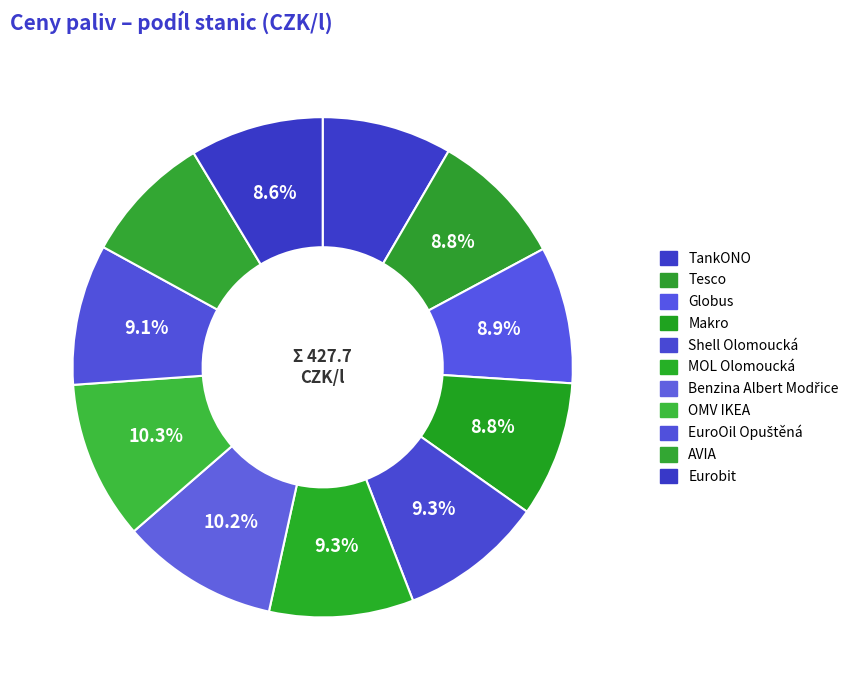

To the nearest percent, what is the average slice percentage?

9%